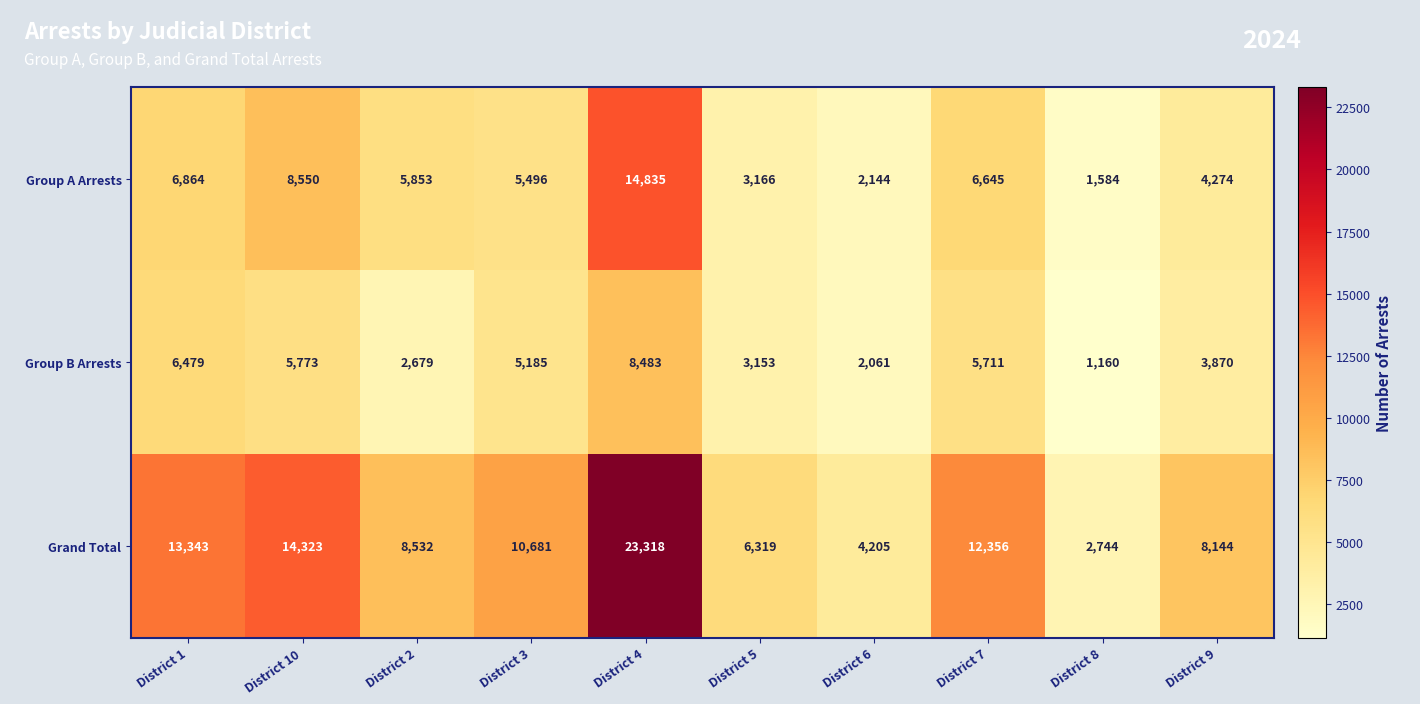

What is the sum of the Grand Total values at District 5 and District 3?

17000